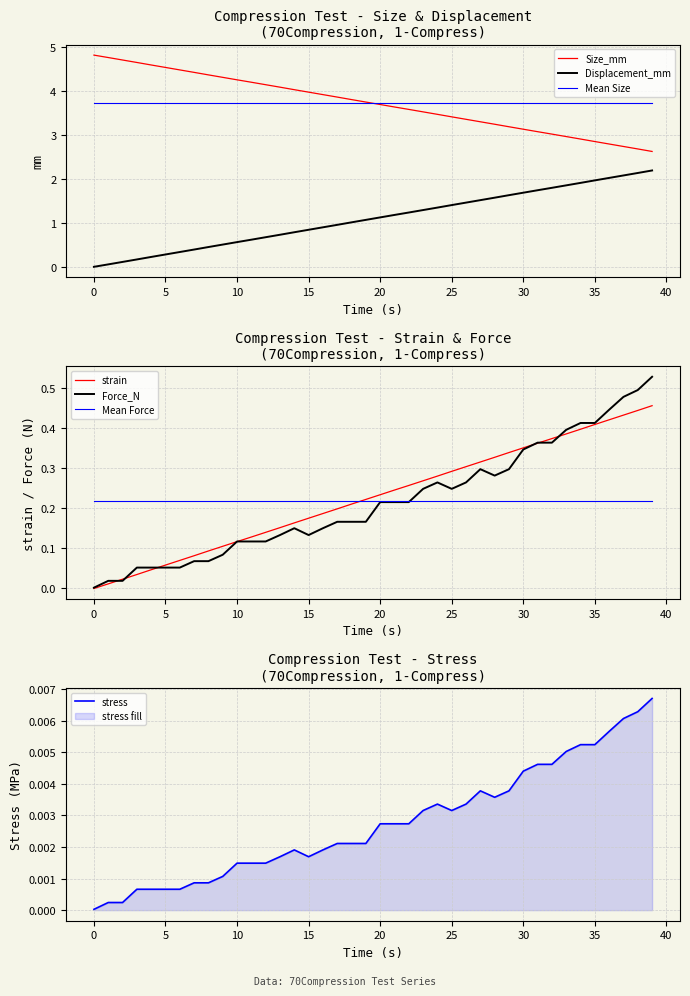

How many data points does each series have?

40